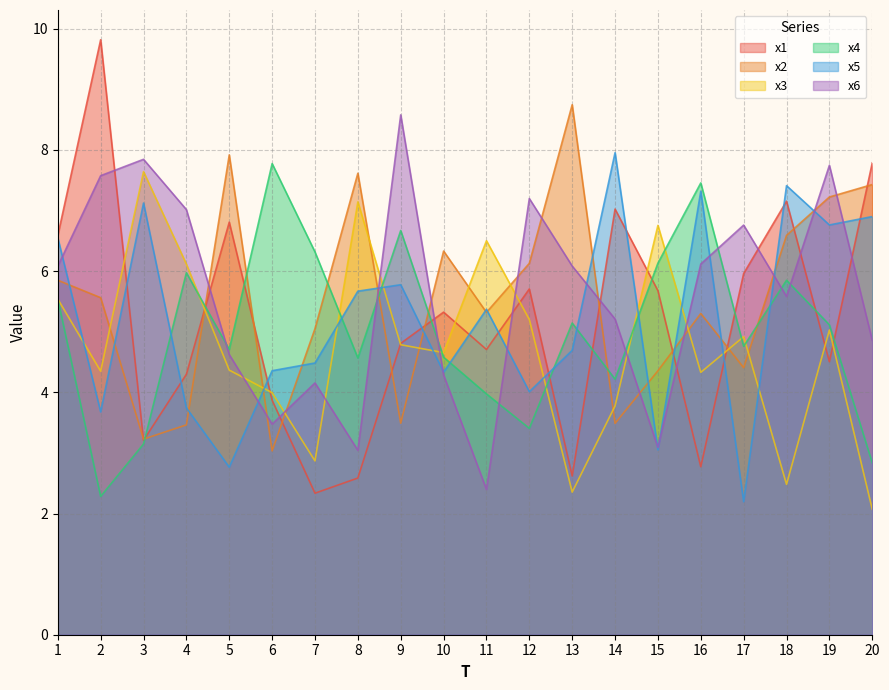

How many times do x3 and x6 cross each other?

8